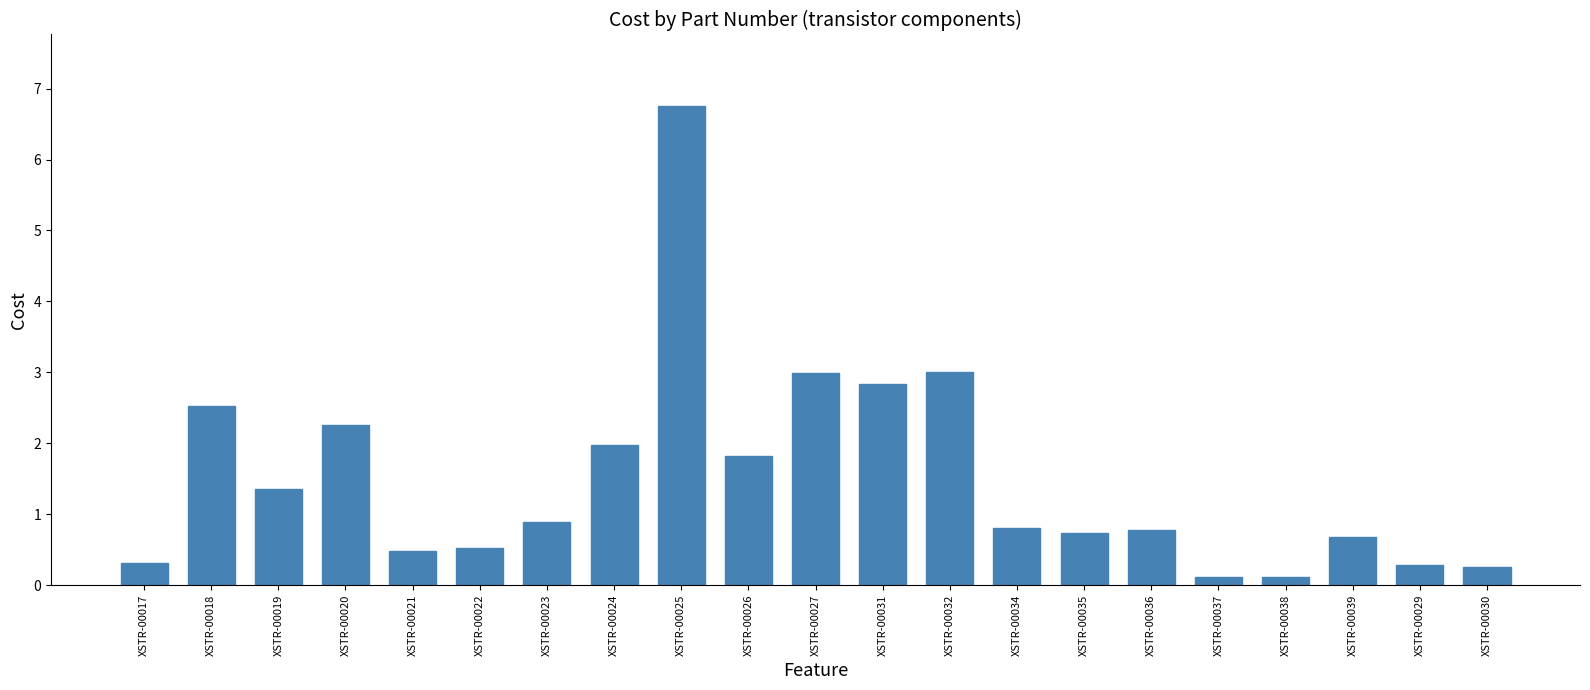

The chart shows a value of 1.4 at XSTR-00019. True or false?

True